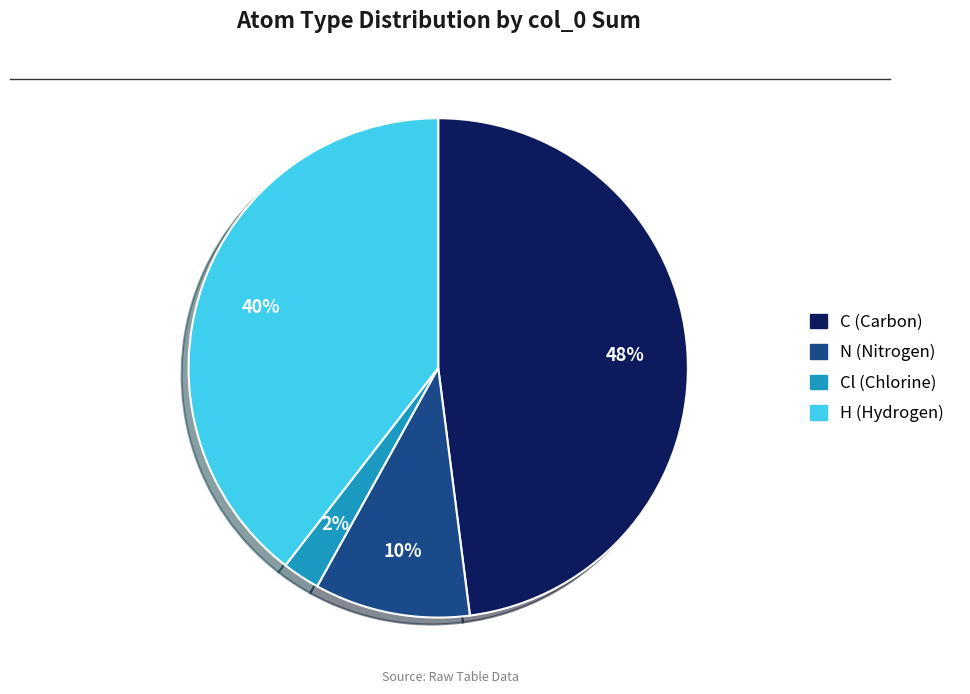

What is the ratio of the value at C (Carbon) to the value at H (Hydrogen)?

1.2